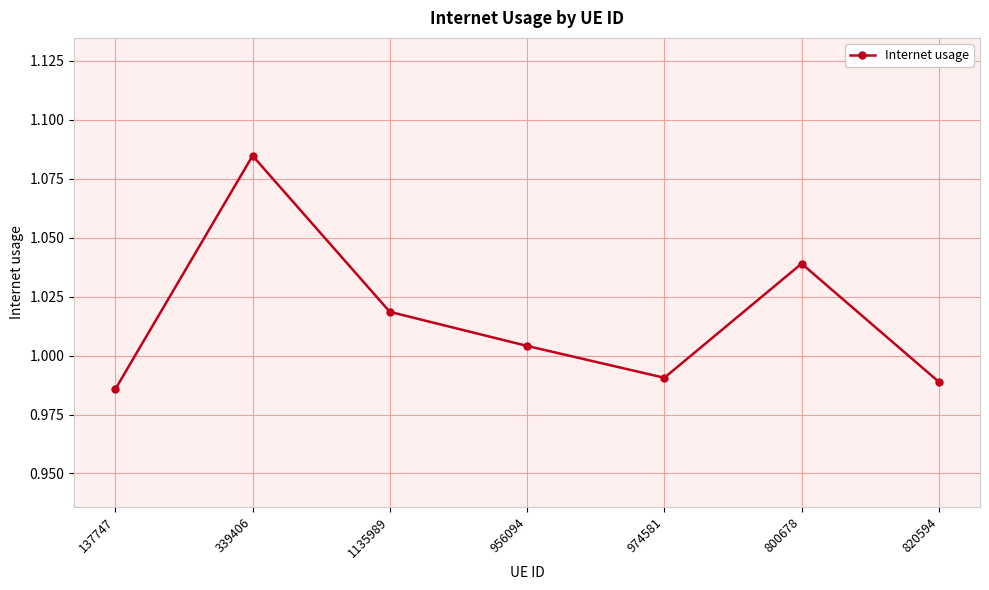

How many lines are shown in the chart?

1